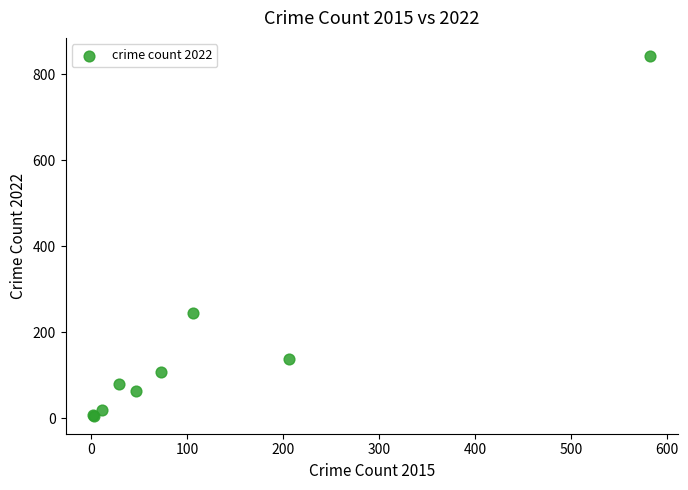

What Y value in the scatter plot is closest to 424?

246